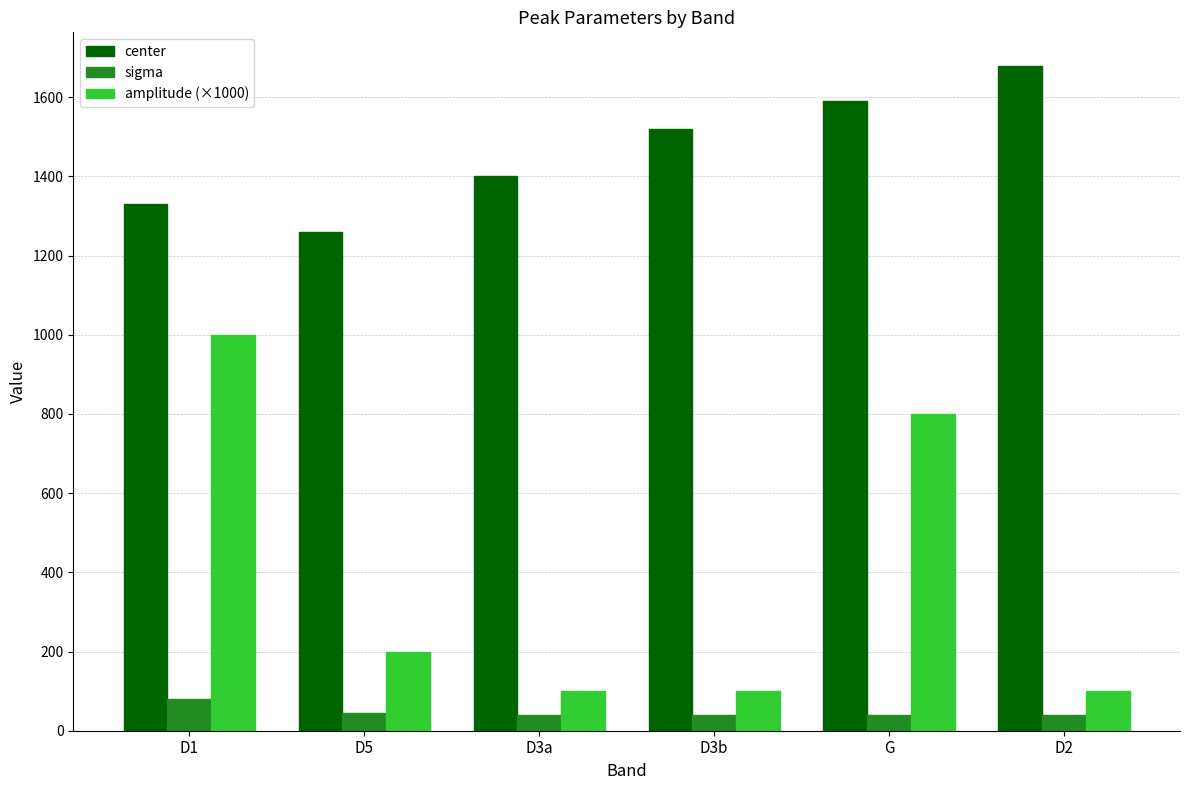

What is the difference between the center values at D2 and G?

90